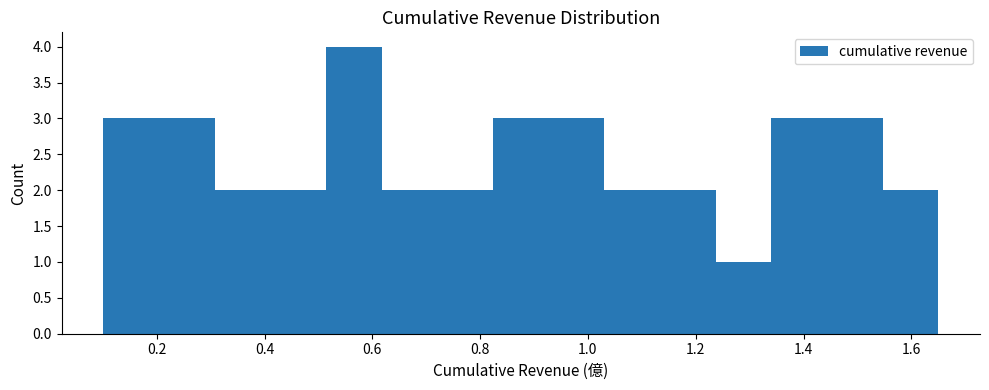

Over which range of the x-axis is the bar tallest?

0.52 to 0.62